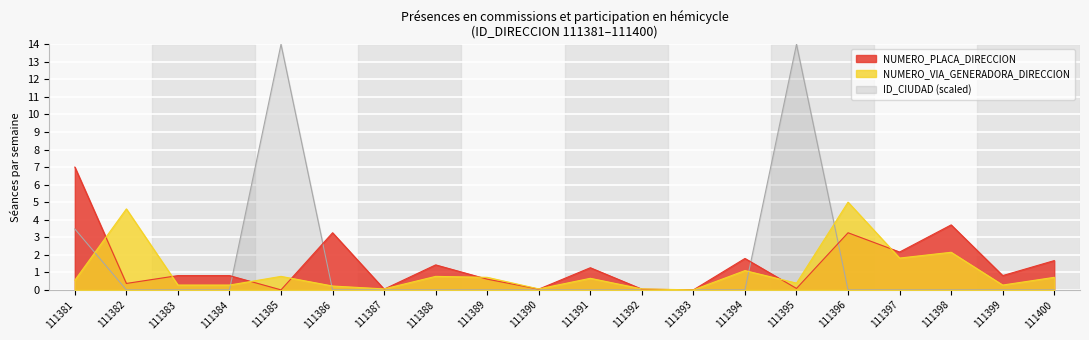

What is the value of the NUMERO_PLACA_DIRECCION point at the 14th from the left?

1.8